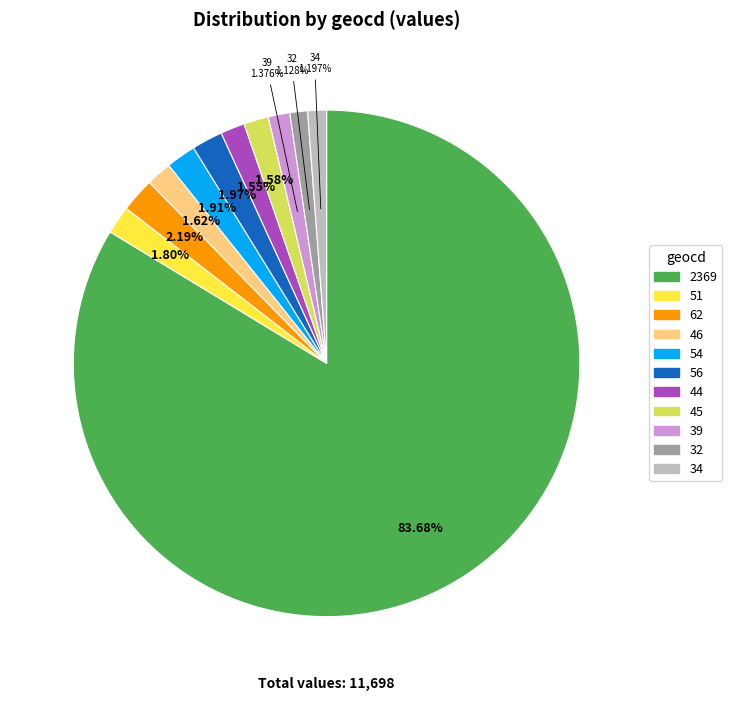

Combined, what portion of the pie is 54 and 56?

3.9%